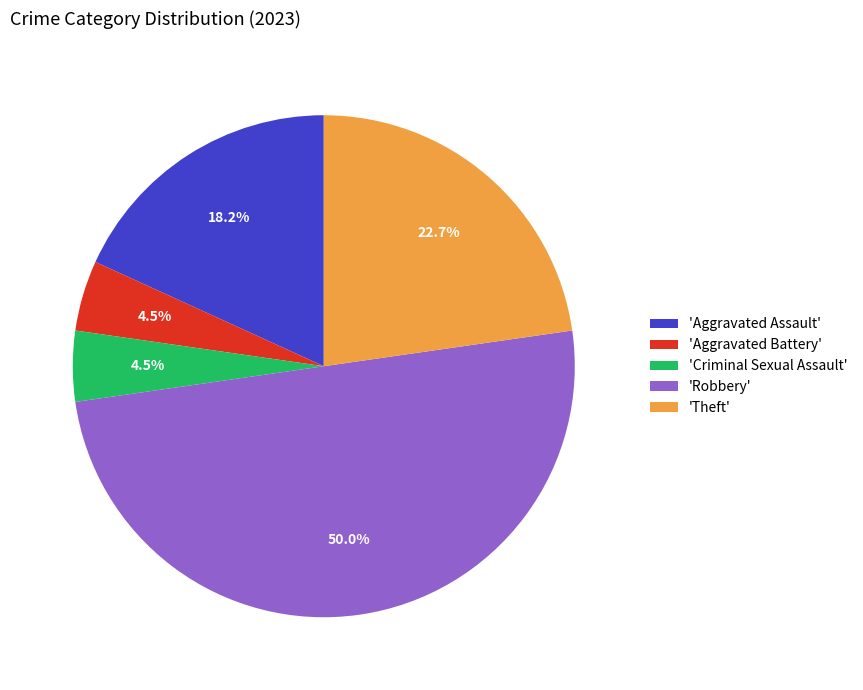

Does 'Aggravated Battery' represent more than half of the total?

No